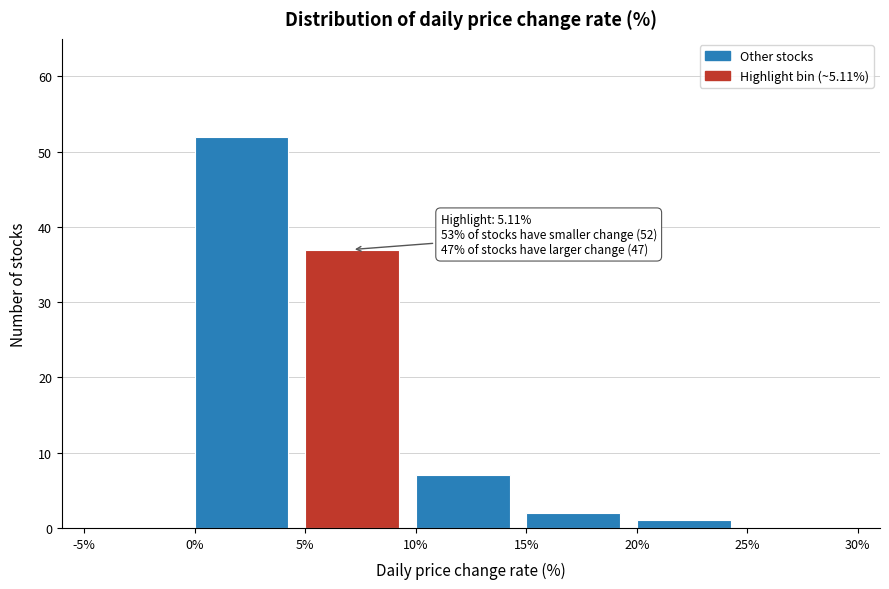

Which range on the x-axis has the tallest bar?

0% to 5%